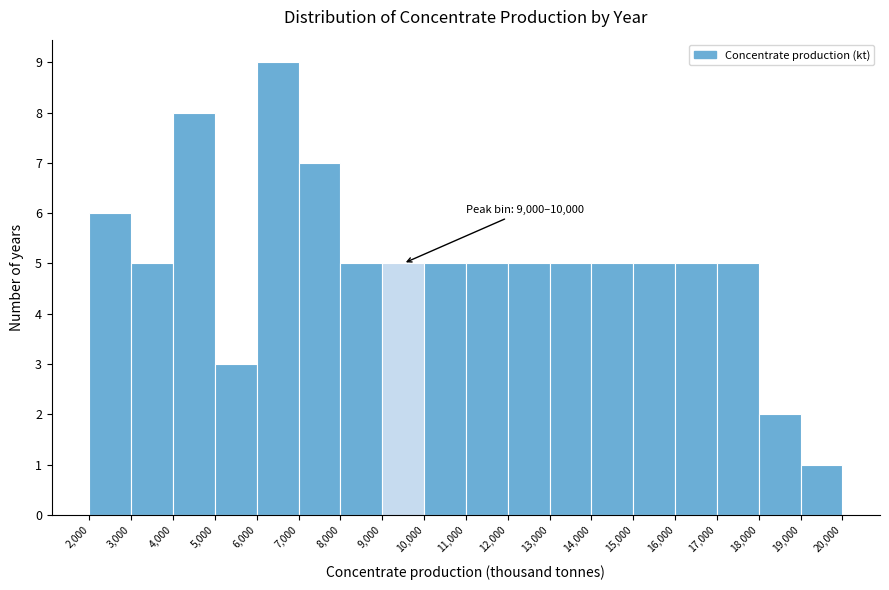

Over which range of the x-axis is the bar tallest?

6,000 to 7,000